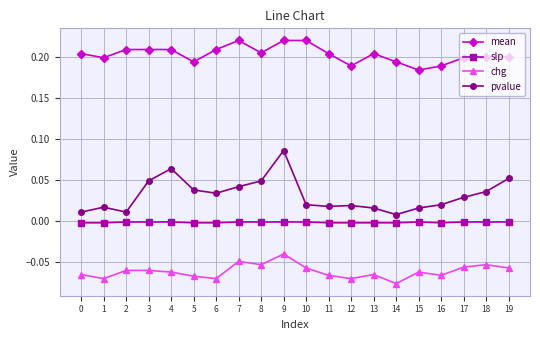

Where is chg nearest to the value 0?

9